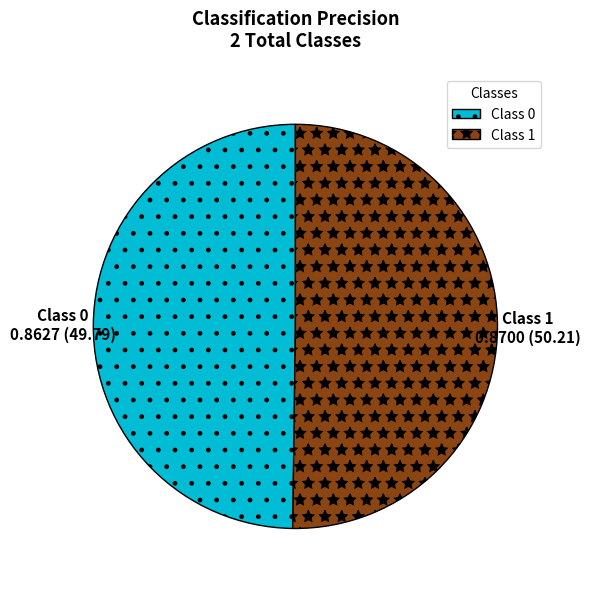

Combined, do Class 1 and Class 0 account for over 50%?

Yes